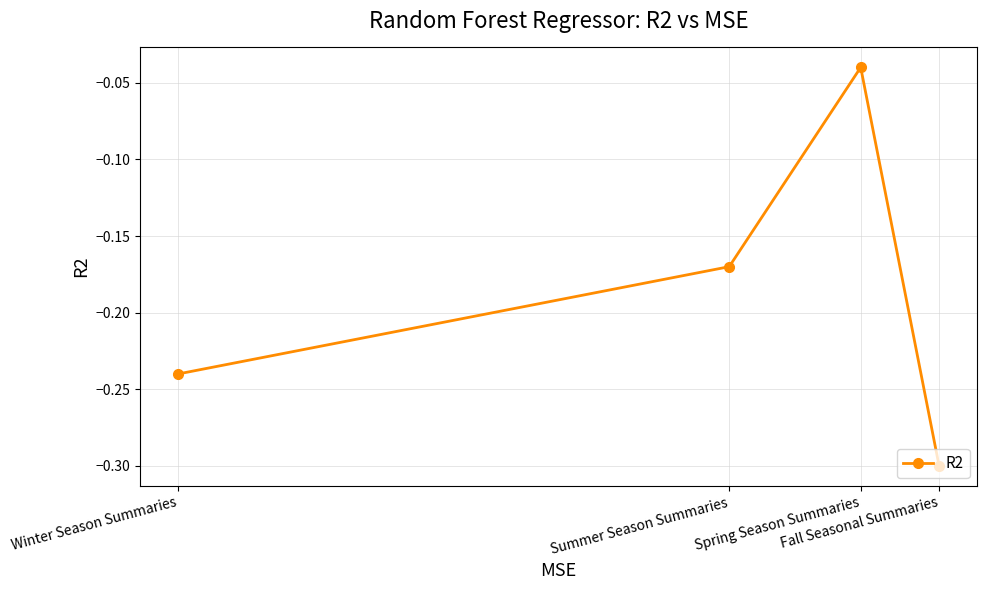

Where is the data nearest to the value 0?

Spring Season Summaries